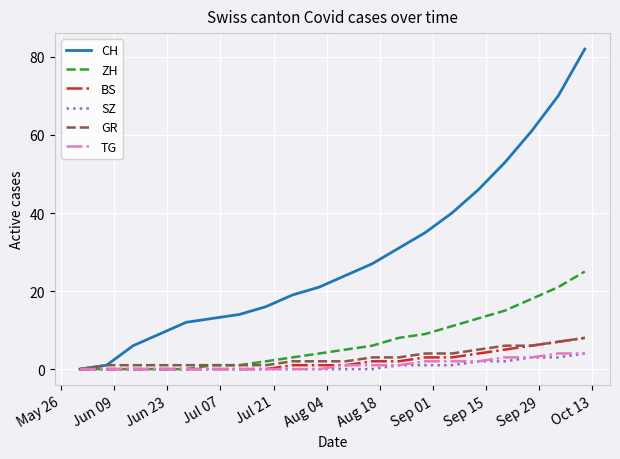

What is the highest value of the BS series?

8